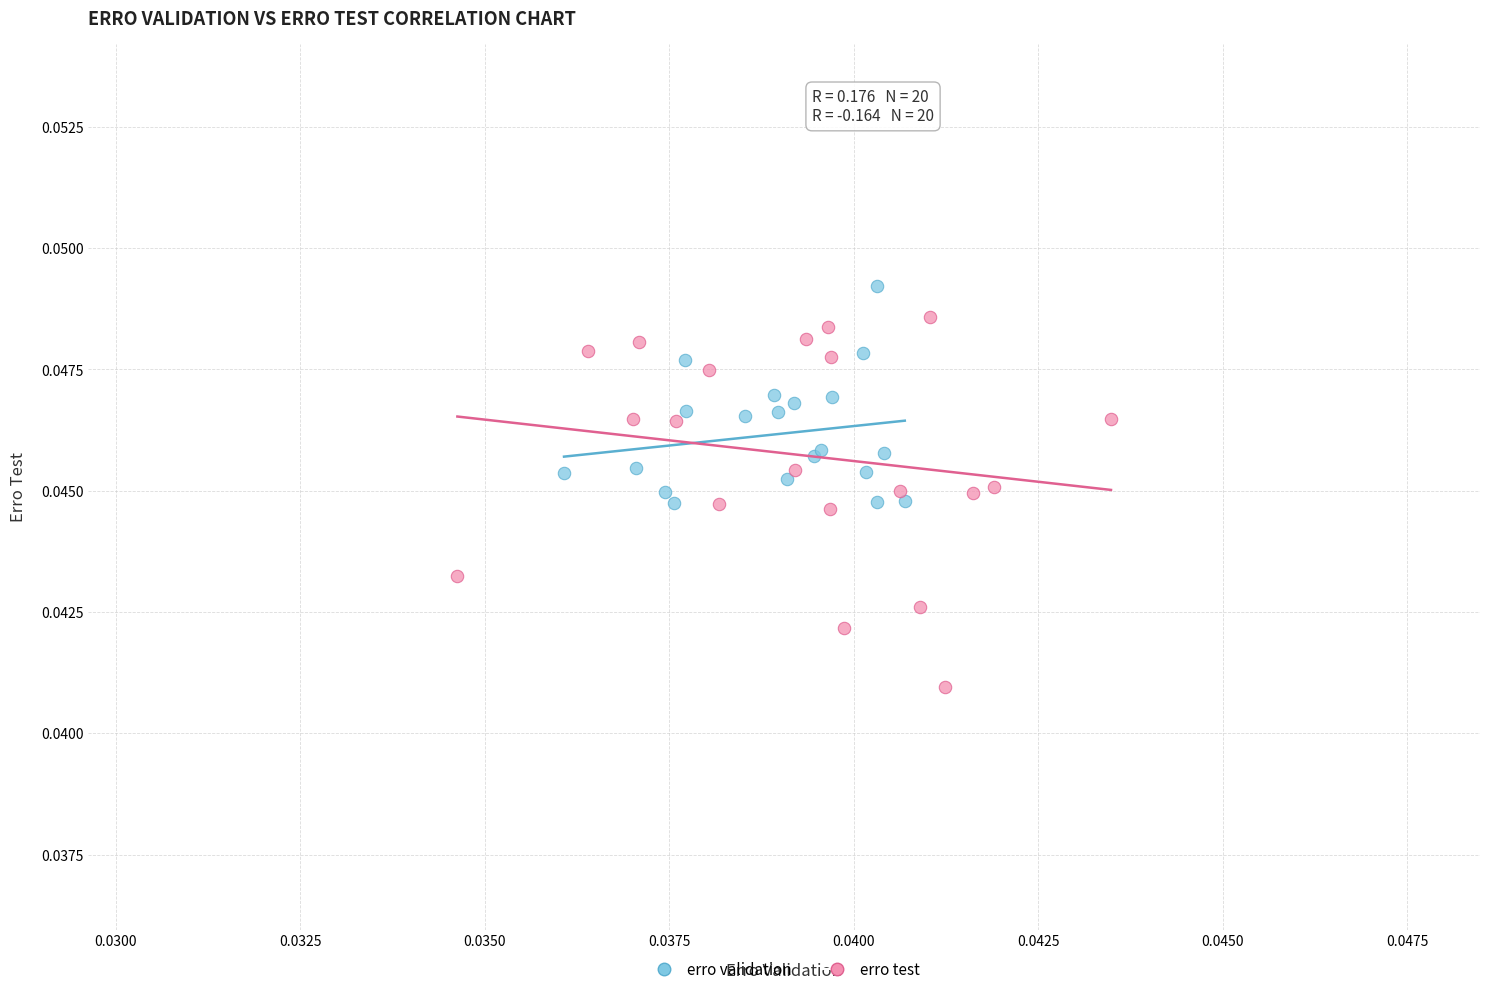

Which series contains the lowest Y value?

erro test